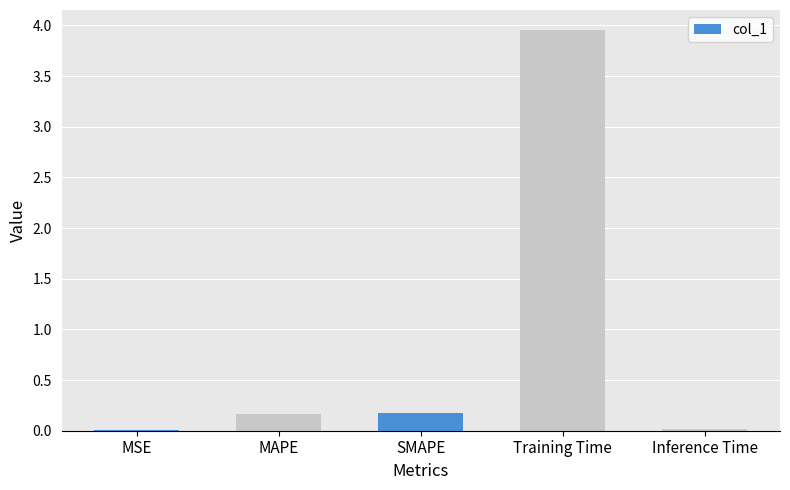

What is the label of the 2nd bar from the left?

MAPE